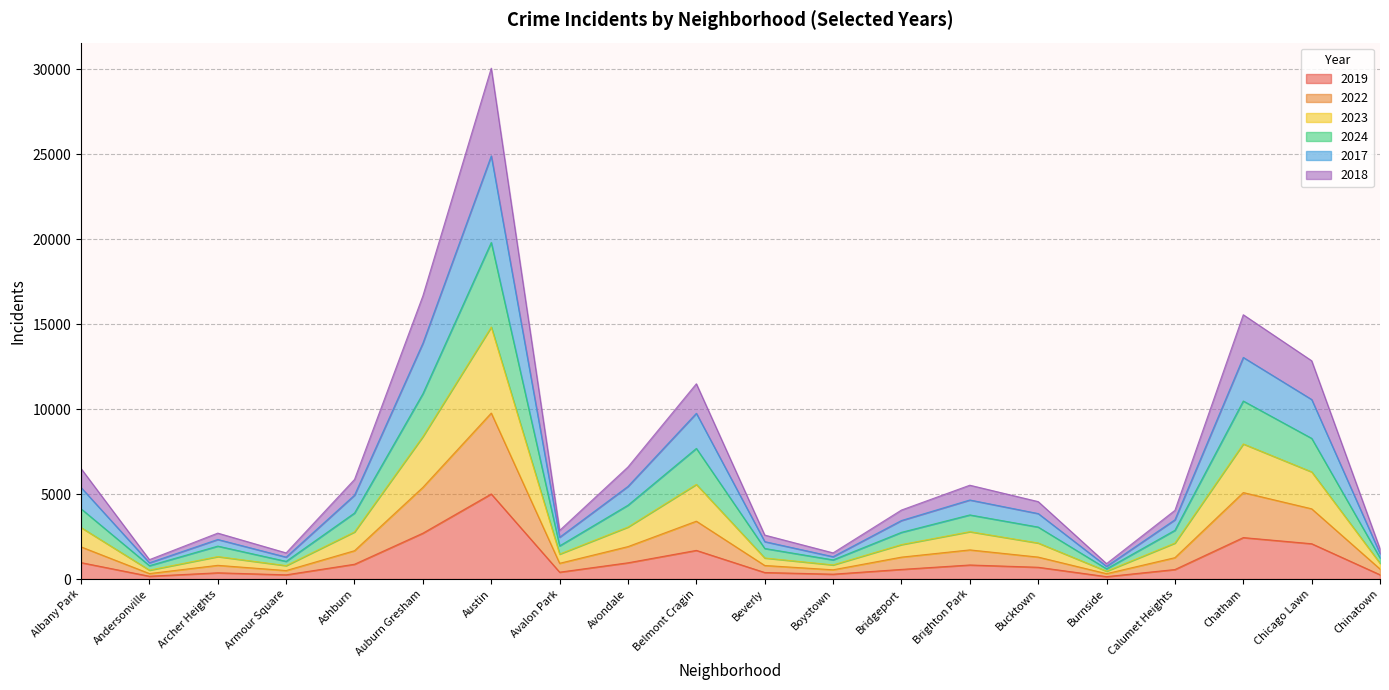

At which category is the sum across all series the highest?

Austin